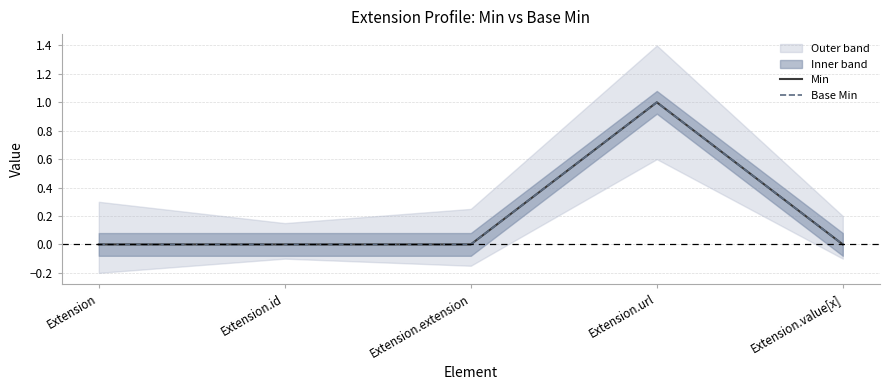

At which label is Base Min closest to 0?

Extension